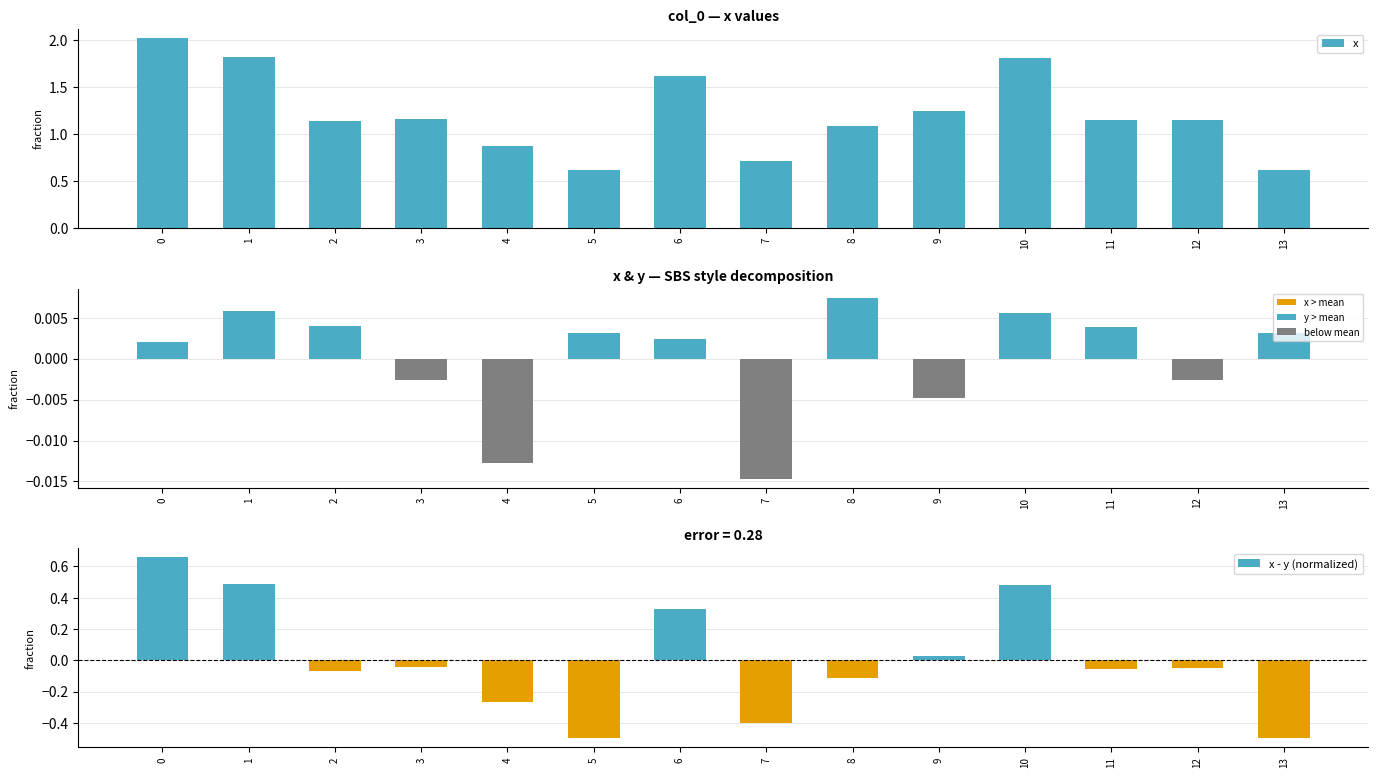

What is the lowest value of the x - y (normalized) series?

-0.5